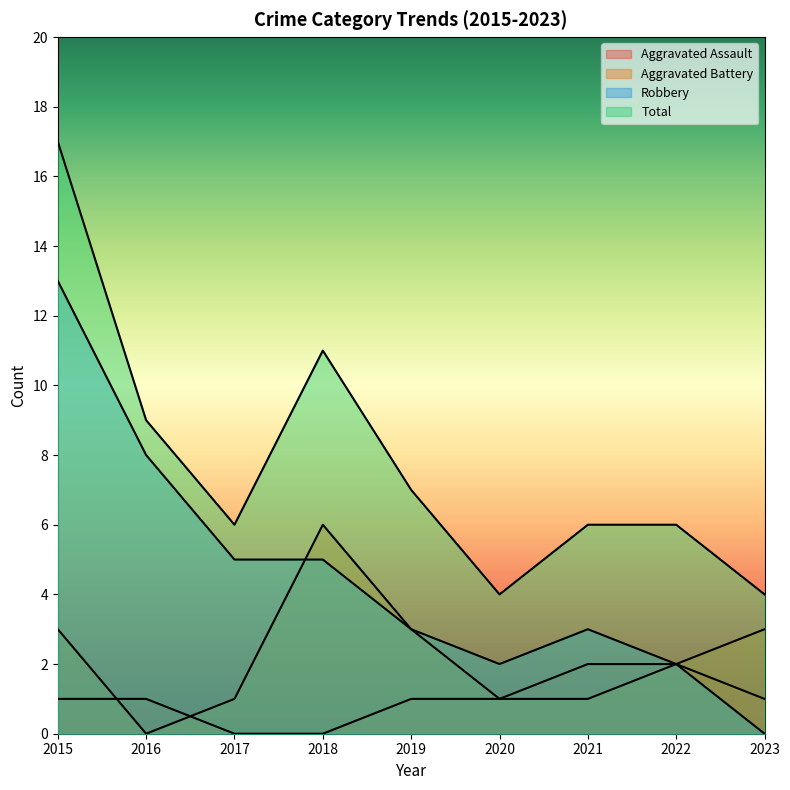

Between 2015 and 2020, which series saw the biggest shift?

Total